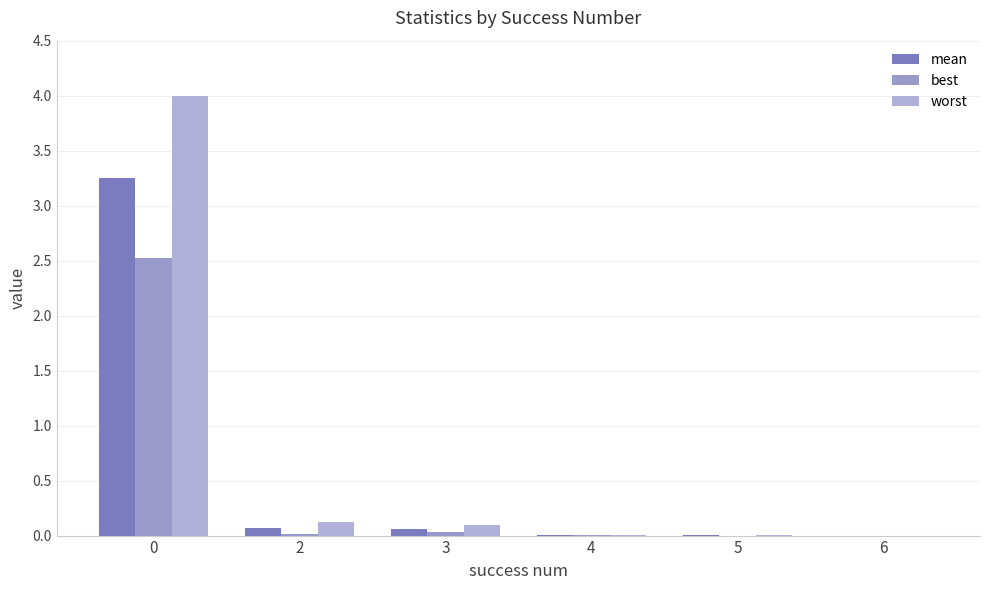

Are the bars grouped side by side (vs. stacked)?

Yes